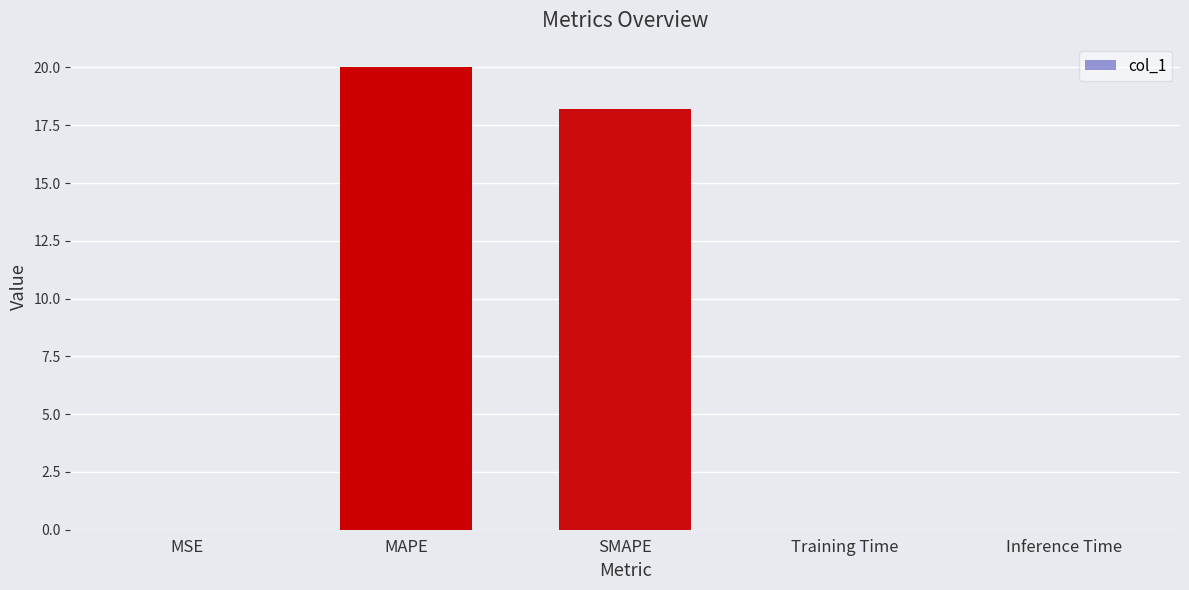

What is the sum of all values?

38.3